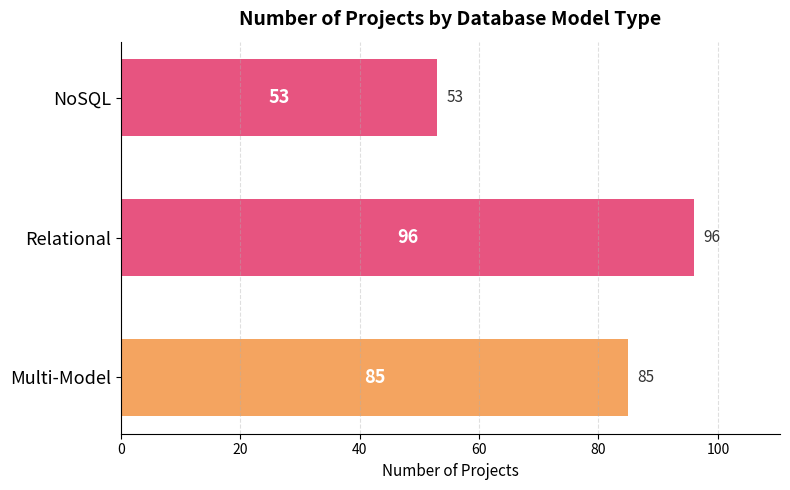

List the labels in order of value, smallest first.

NoSQL, Multi-Model, Relational